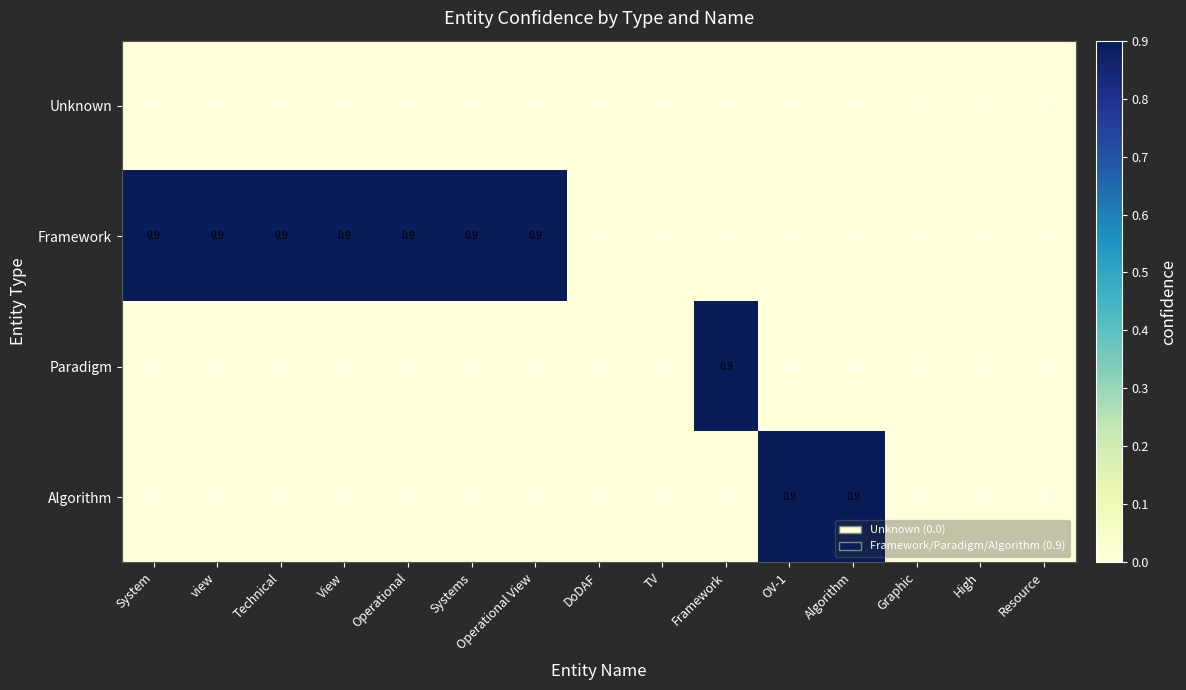

The Algorithm series shows -0.3 at DoDAF. True or false?

False